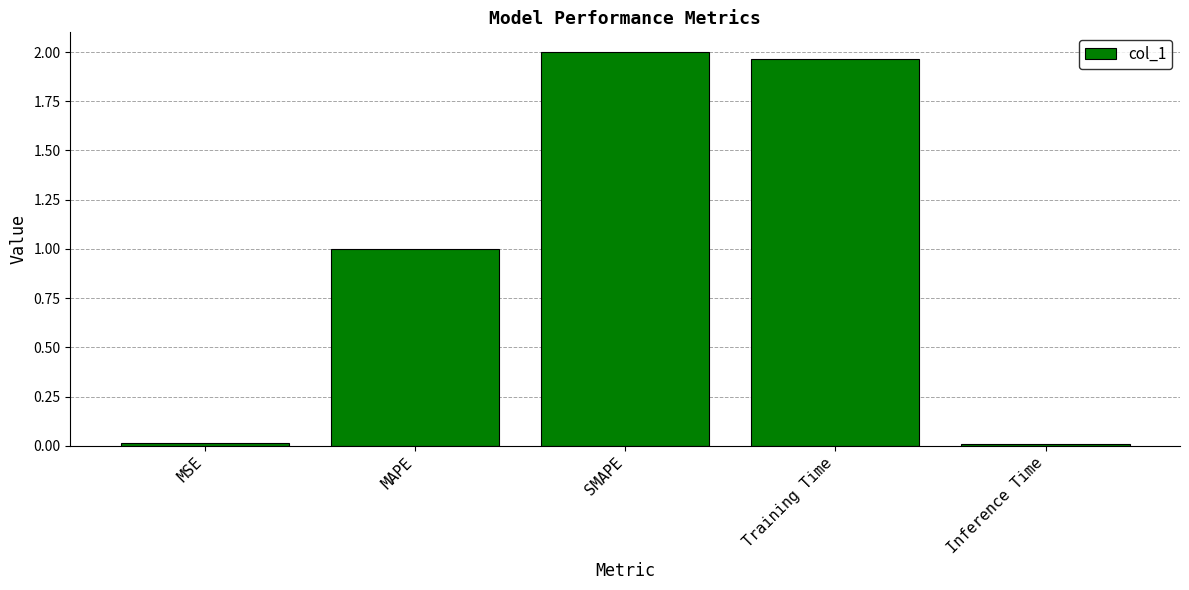

The chart shows a value of 1.1 at SMAPE. True or false?

False